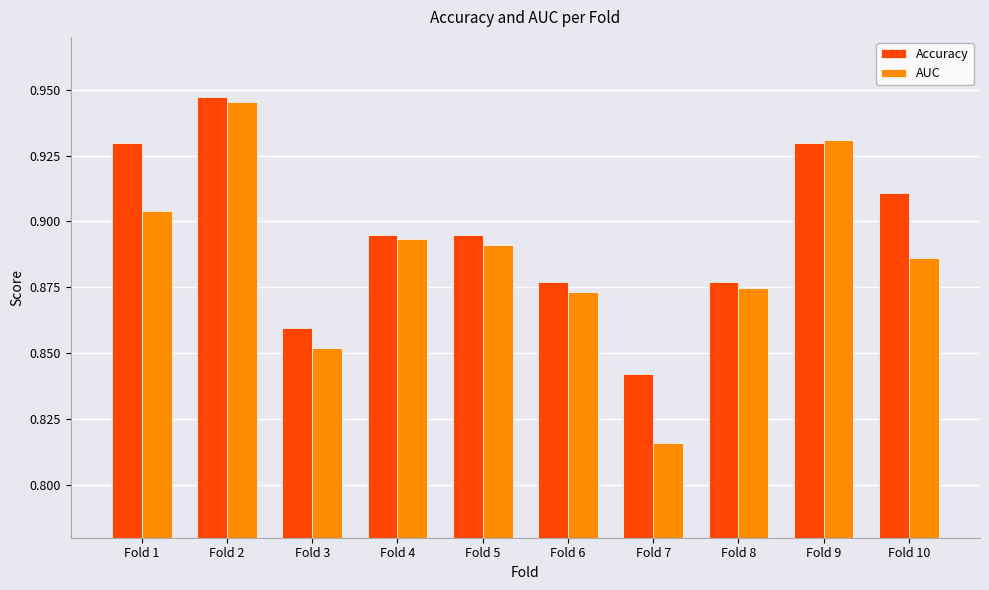

The value of Accuracy at Fold 2 is 0.4. True or false?

False